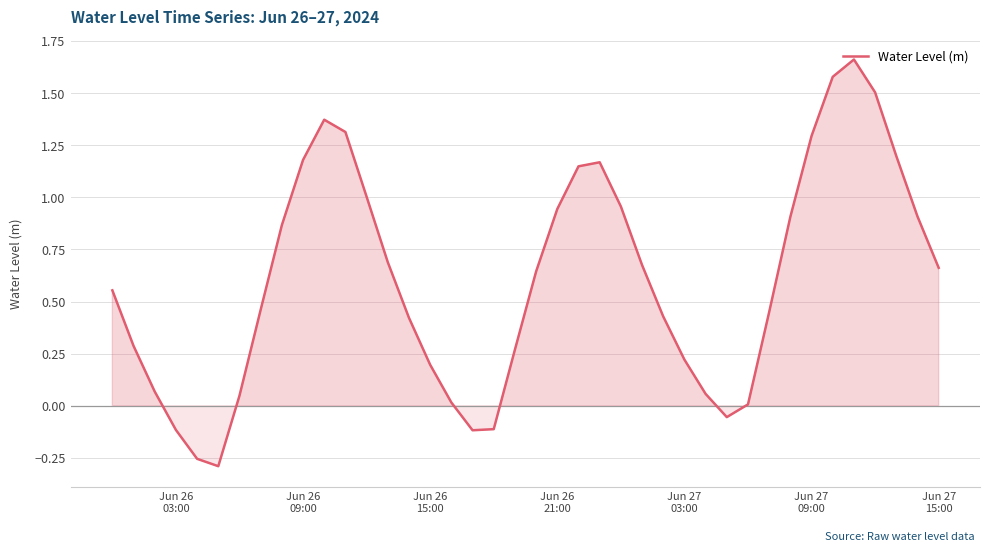

What is the difference between the maximum and minimum values?

2.0